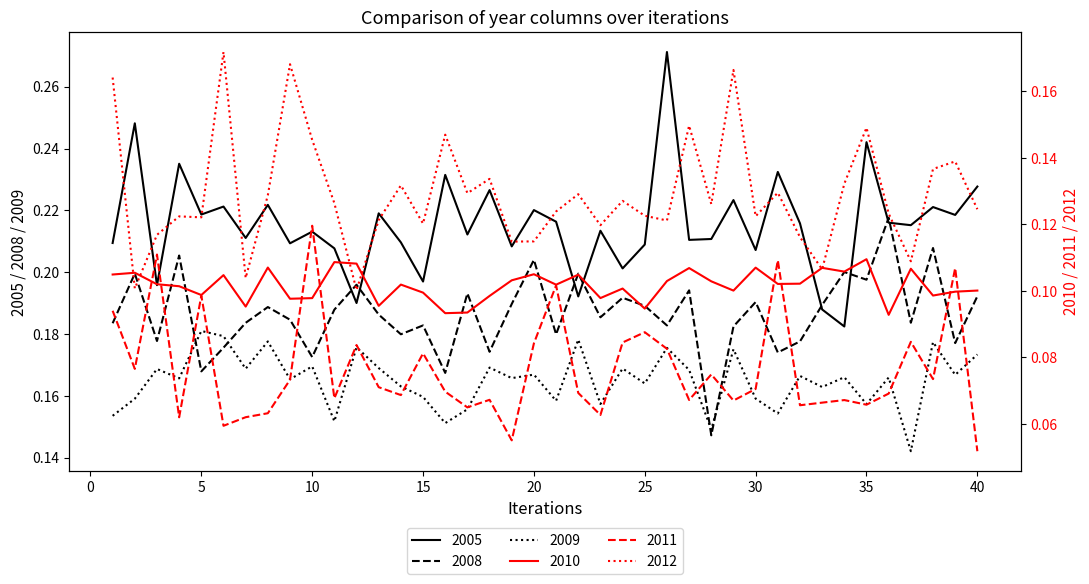

True or false: 2010 has more than 1 interior local peaks.

True